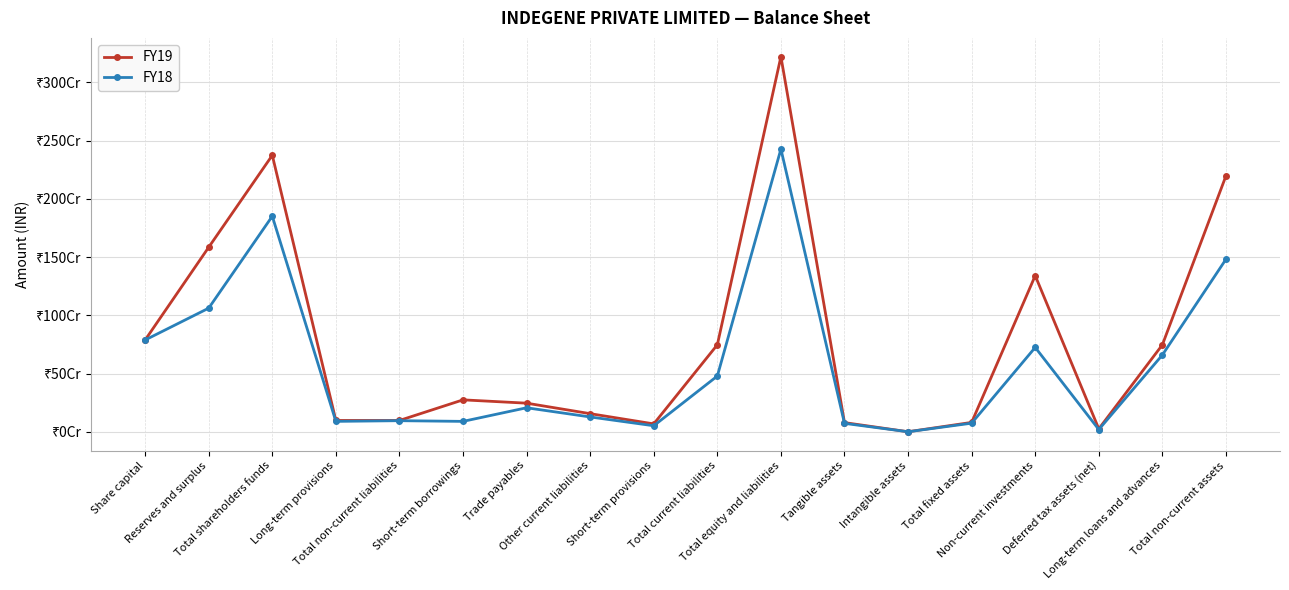

What is the label of the 17th point from the left?

Long-term loans and advances